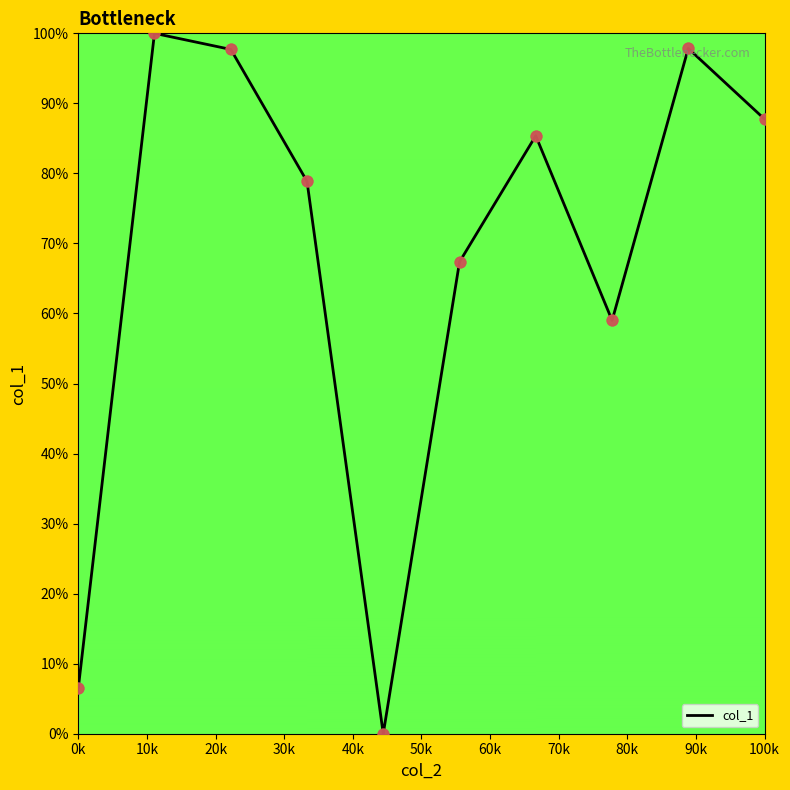

What is the difference between the maximum and minimum values?

100.0